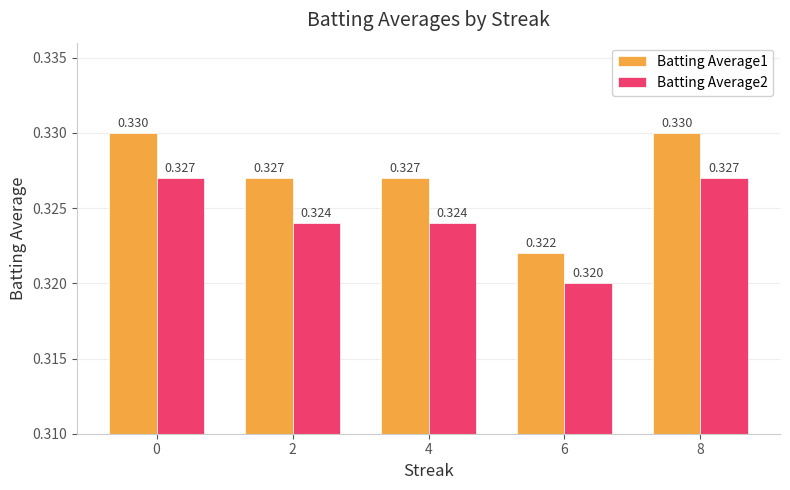

List the series in order of their overall mean, highest first.

Batting Average1, Batting Average2